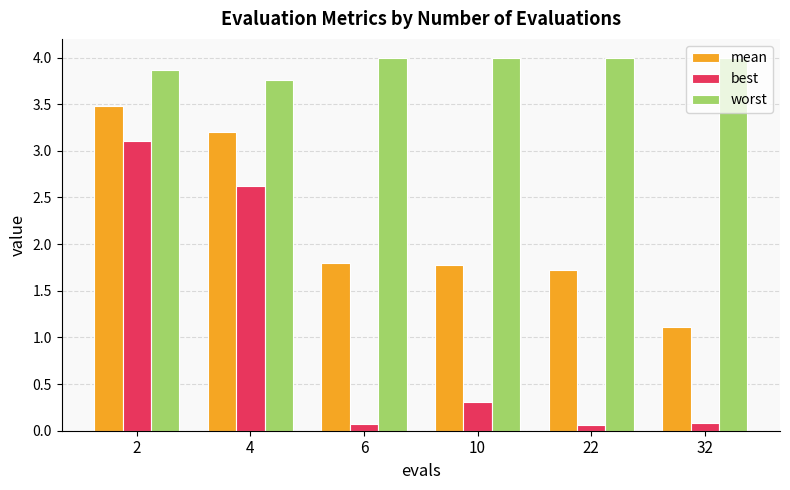

What is the difference between the maximum and second lowest values in the worst series?

0.1